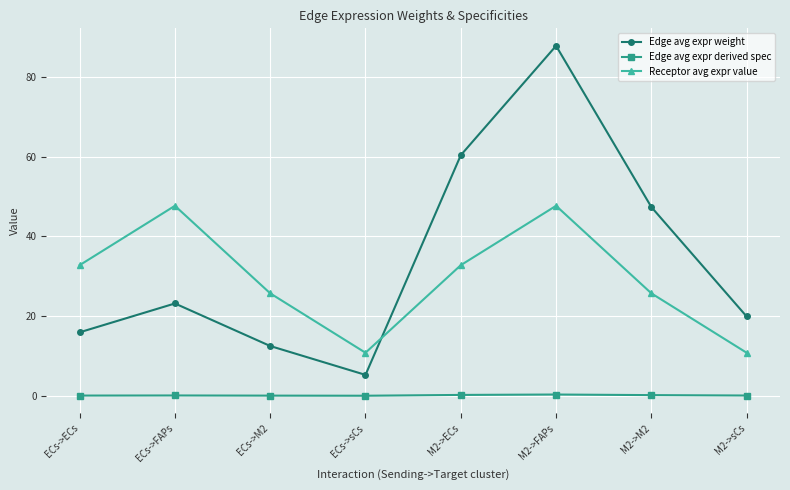

At which category does Edge avg expr weight reach its first local valley?

ECs->sCs